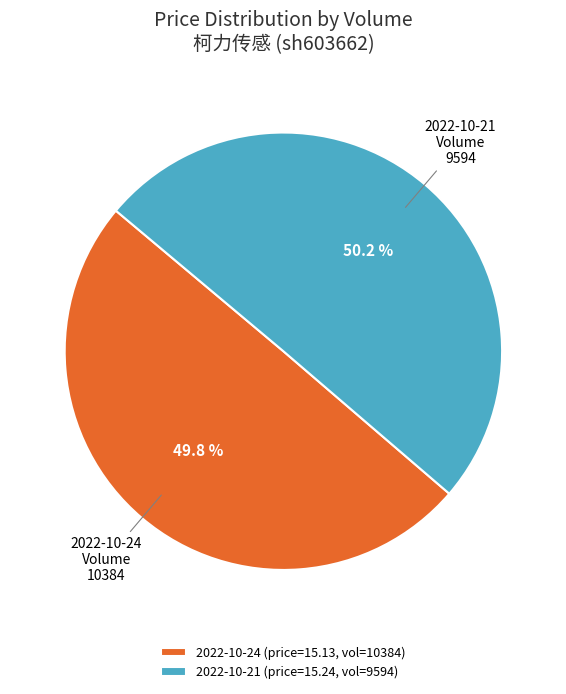

Do 2022-10-21 (price=15.24, vol=9594) and 2022-10-24 (price=15.13, vol=10384) together represent more than half of the pie?

Yes